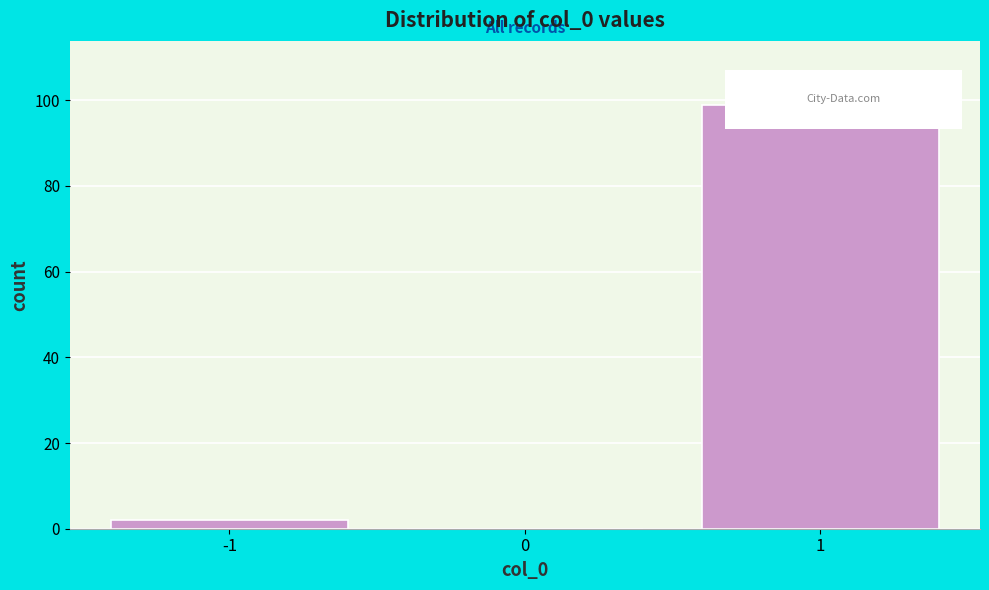

Reading left to right, what are all the values shown in this chart?

-1=2	0=0	1=99